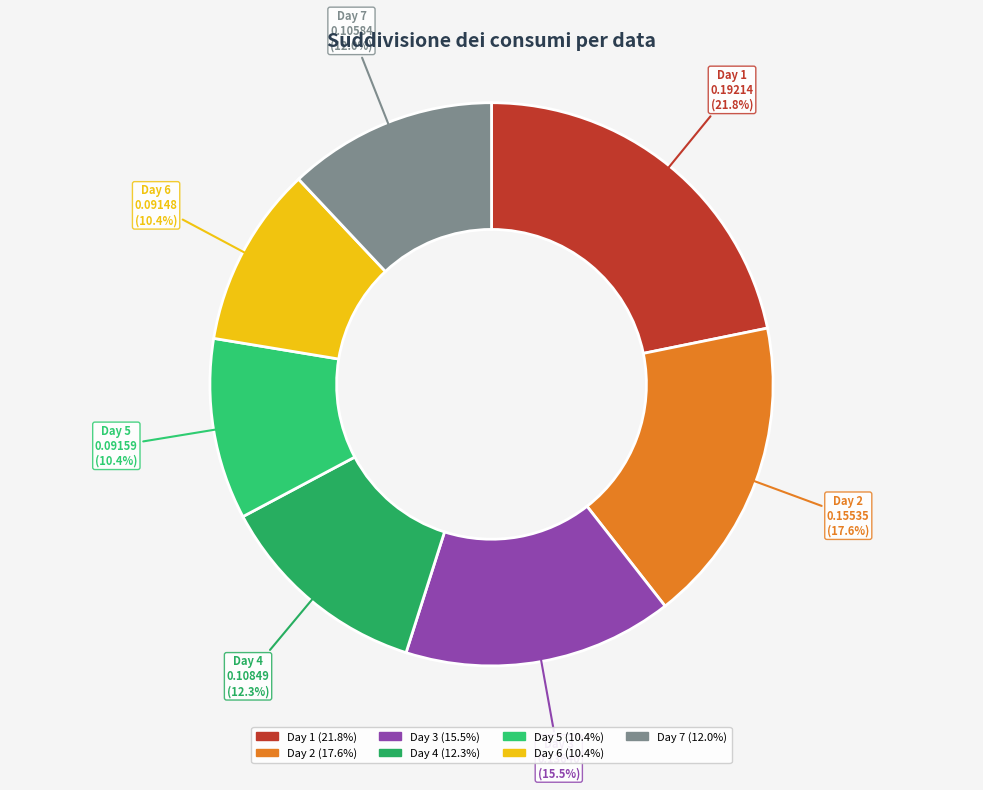

Which slice is the largest?

Day 1 (21.8%)